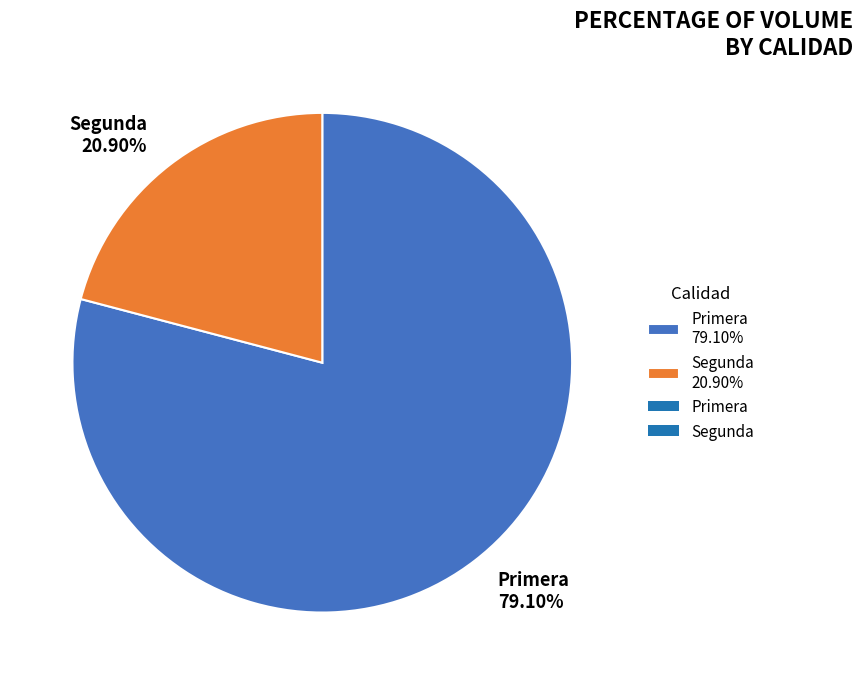

What is the ratio of the value at Primera to the value at Segunda?

3.8